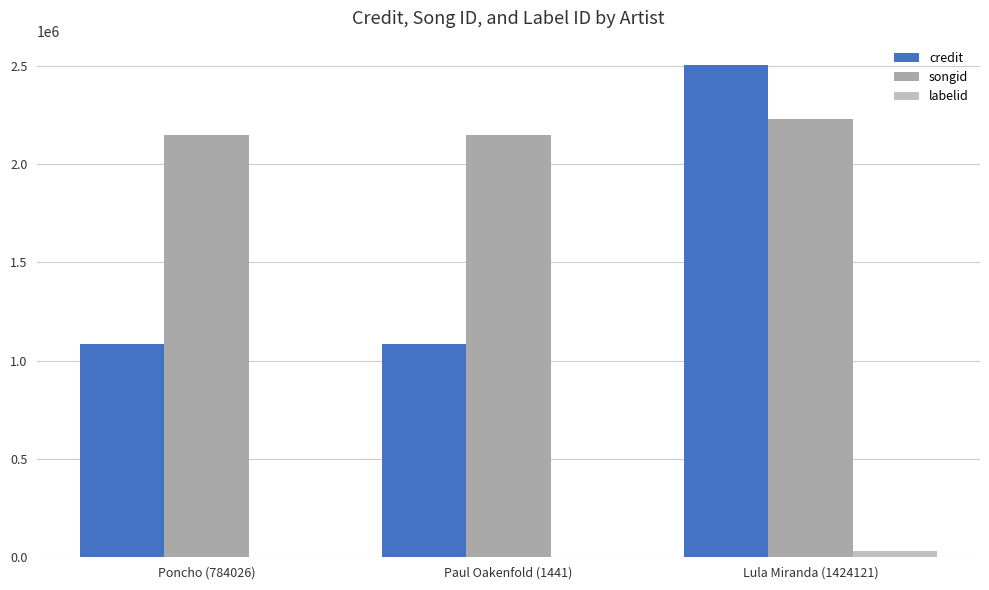

Reading left to right, transcribe all the data shown in this chart.

credit: 1084355	1084355	2502585
songid: 2148339	2148339	2231607
labelid: -1	-1	29838